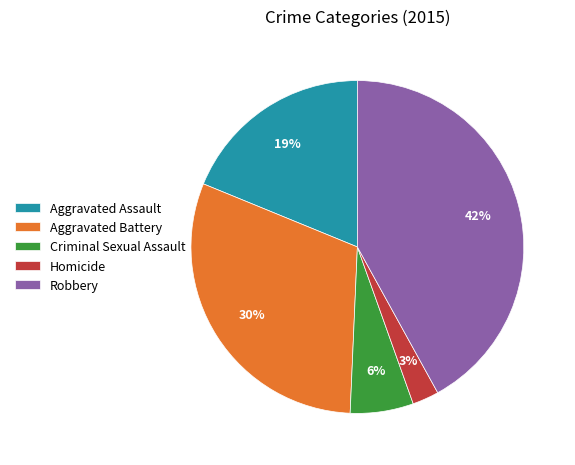

To the nearest percent, what portion does Aggravated Assault represent?

19%